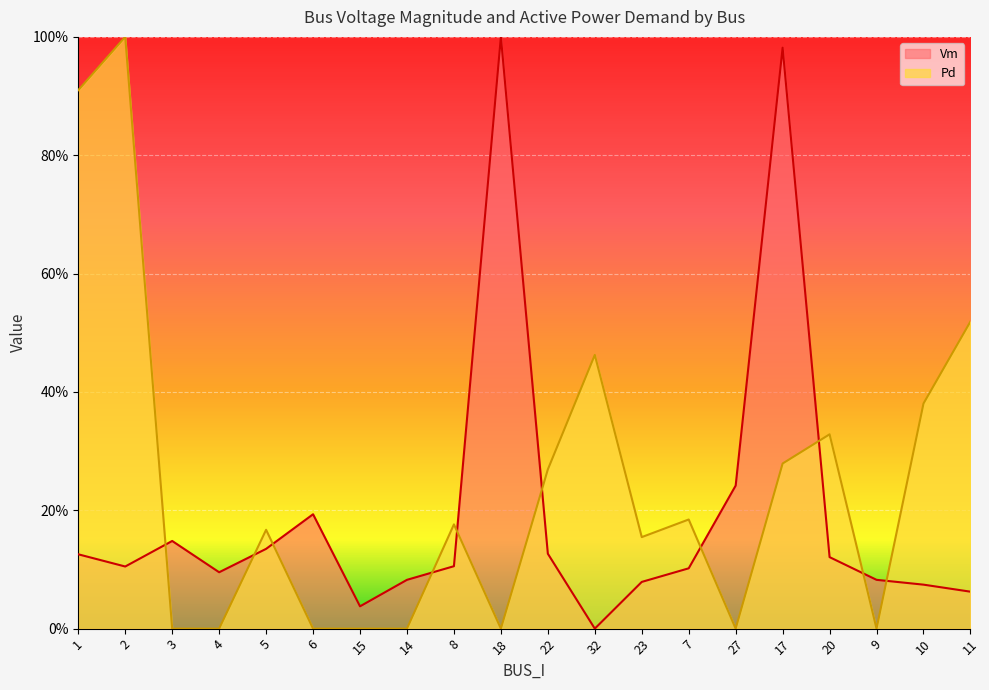

Reading right to left, transcribe all the data shown in this chart.

Vm: 11=0.1	10=0.1	9=0.1	20=0.1	17=1.0	27=0.2	7=0.1	23=0.1	32=0.0	22=0.1	18=1.0	8=0.1	14=0.1	15=0.0	6=0.2	5=0.1	4=0.1	3=0.1	2=0.1	1=0.1
Pd: 11=0.5	10=0.4	9=0.0	20=0.3	17=0.3	27=0.0	7=0.2	23=0.2	32=0.5	22=0.3	18=0.0	8=0.2	14=0.0	15=0.0	6=0.0	5=0.2	4=0.0	3=0.0	2=1.0	1=0.9